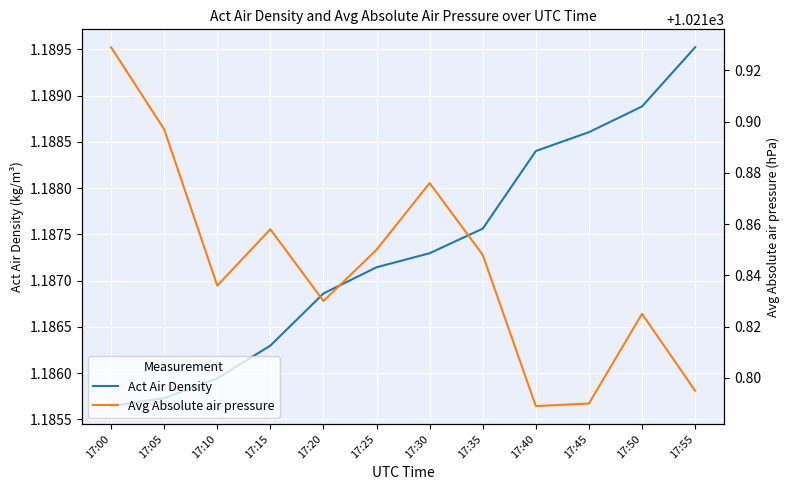

The value of Act Air Density at 17:15 is 1.2. True or false?

True